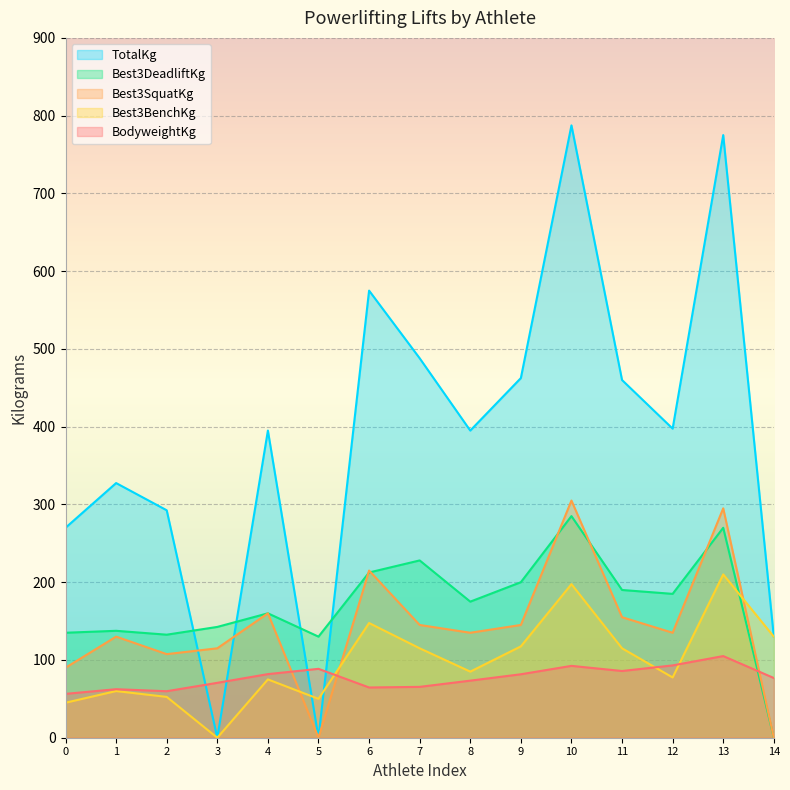

What is the approximate value of Best3BenchKg at 12?

77.5